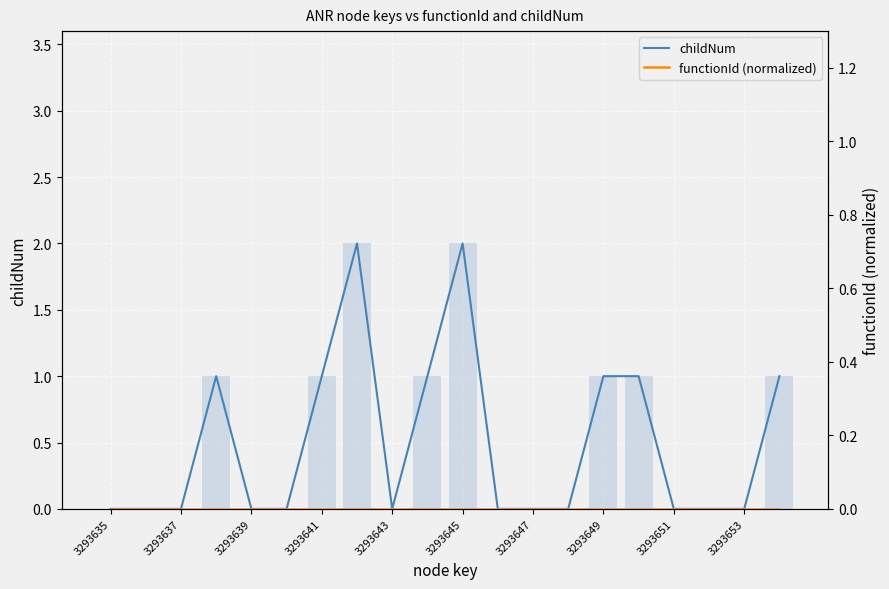

Count the childNum values in the range 0 to 1.

18